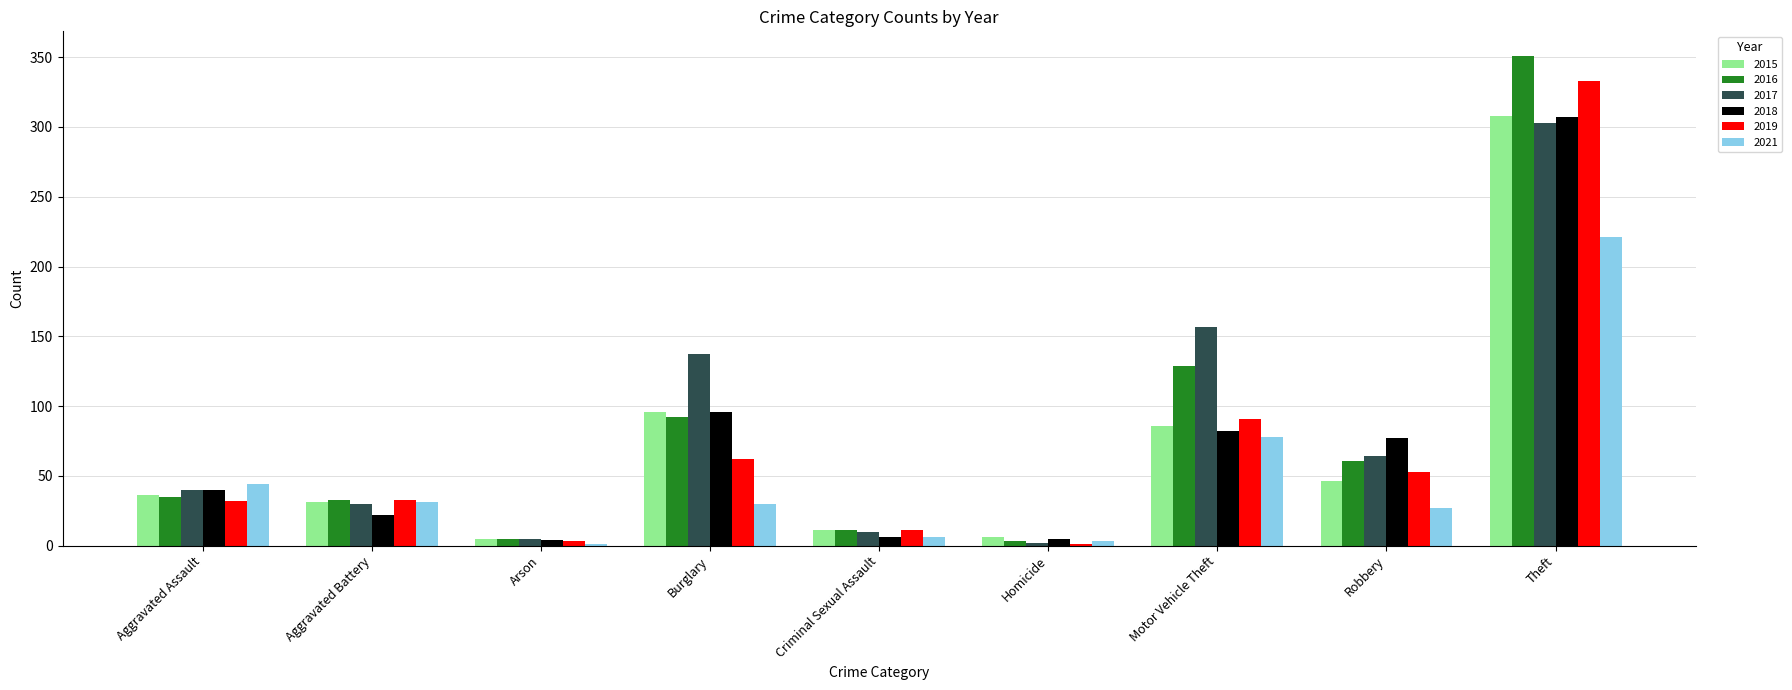

Which series has the largest total across all categories?

2017